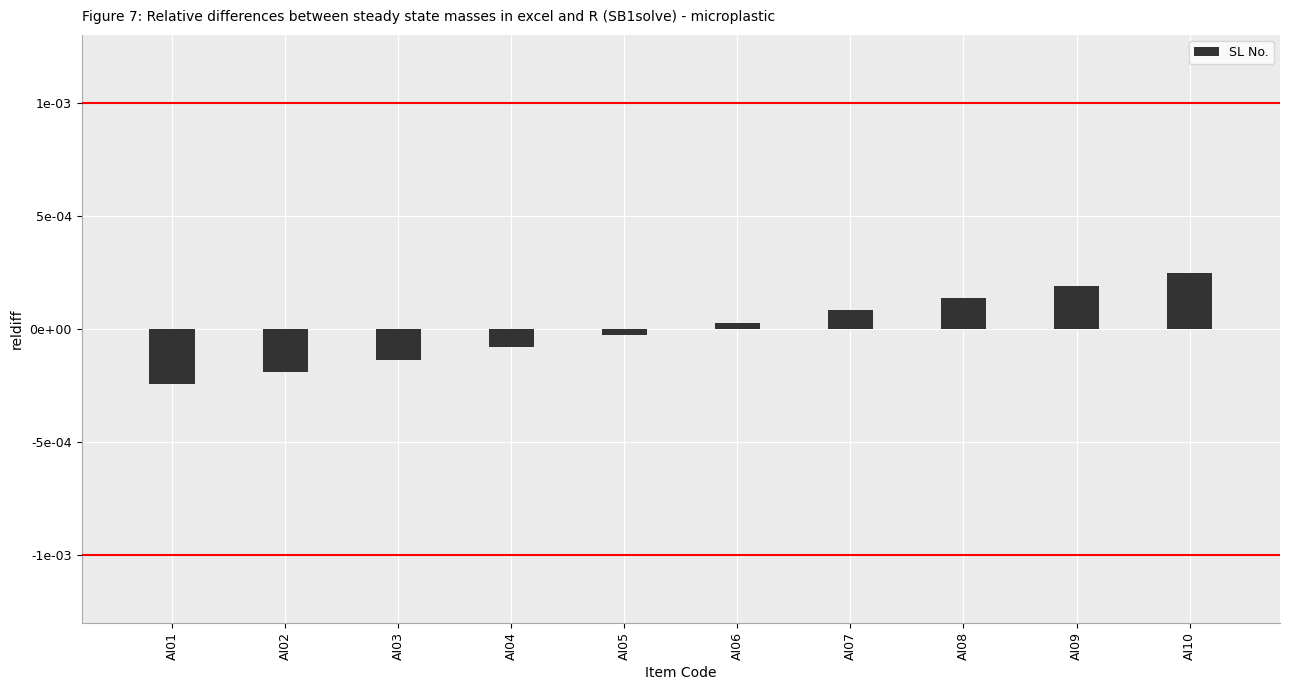

Where does the data first go above 0?

AI06